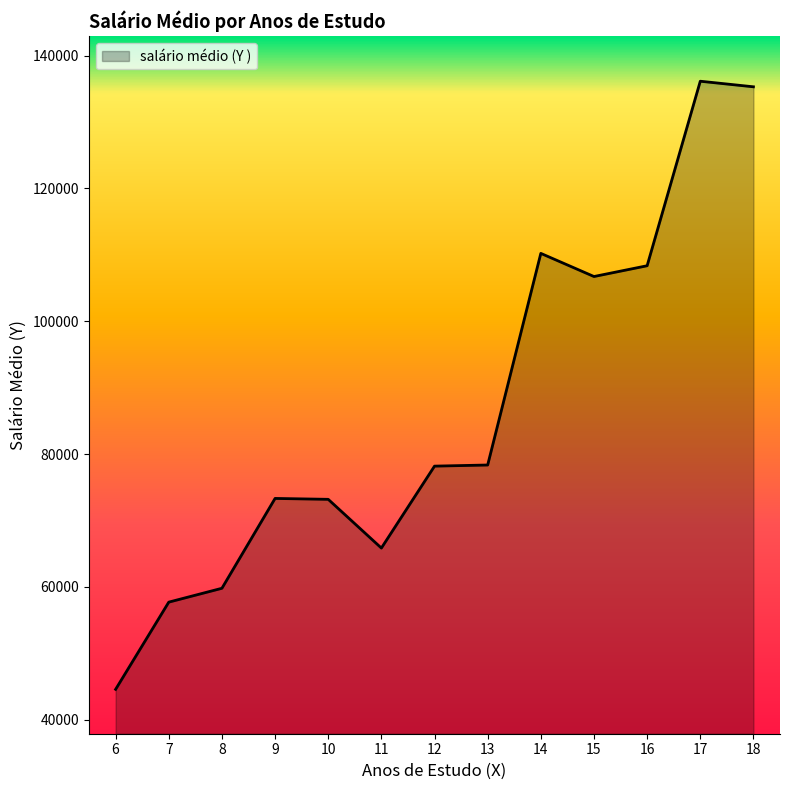

What is the difference between the maximum and minimum values?

91583